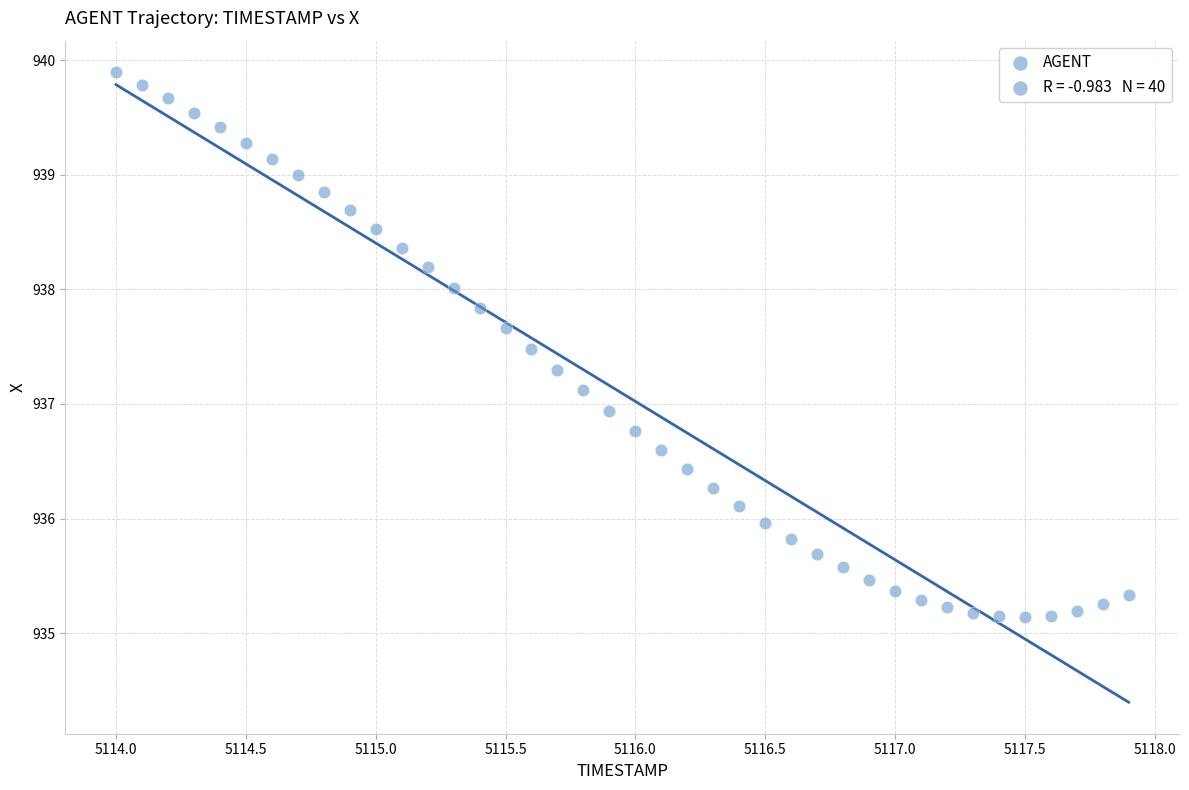

What is the range of Y values (max minus min)?

4.8